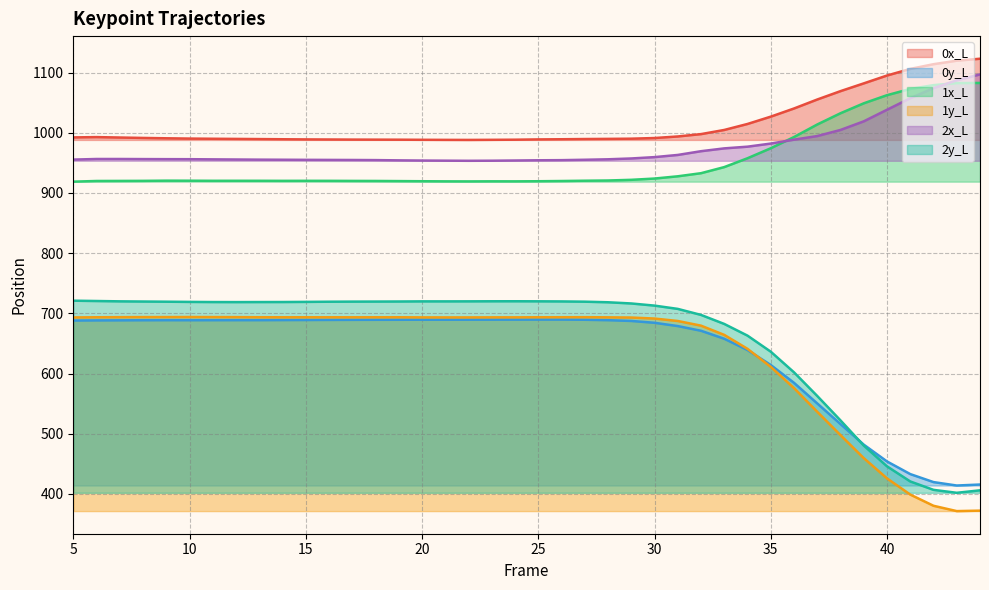

How many lines are shown in the chart?

6